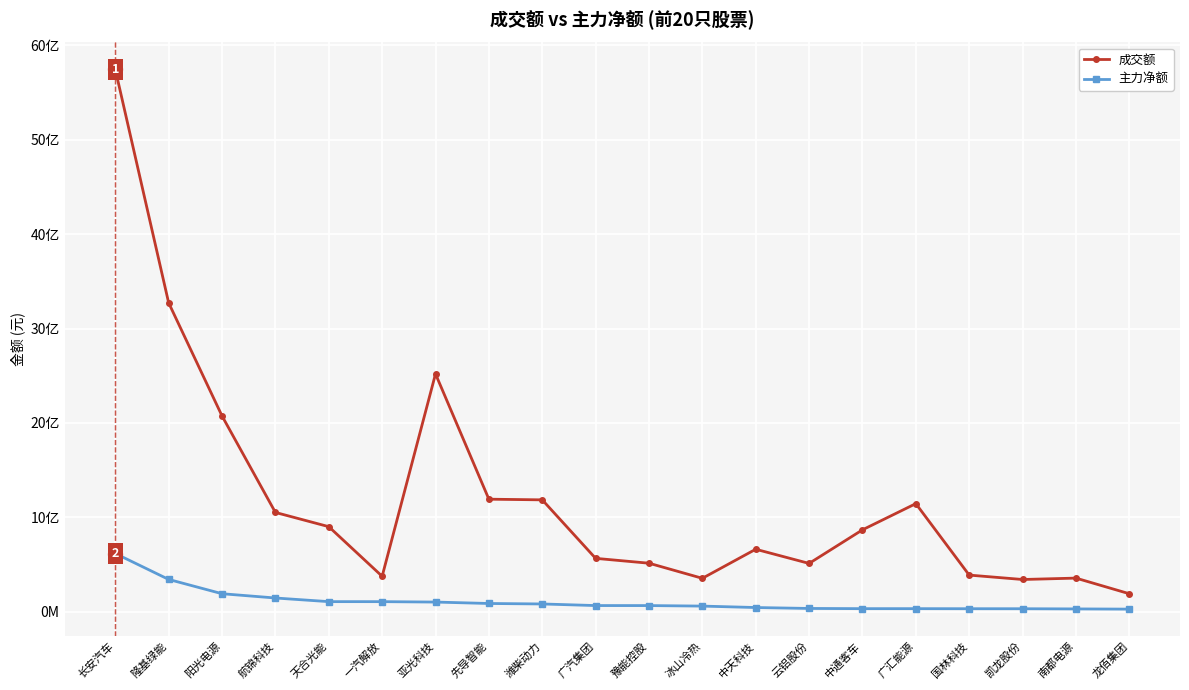

Which label corresponds to the largest value in the chart?

长安汽车